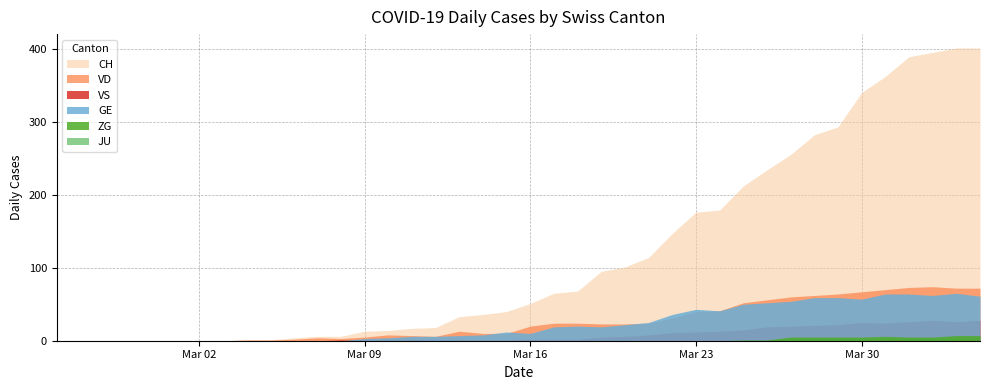

Between 21 and 4, which is larger?

21